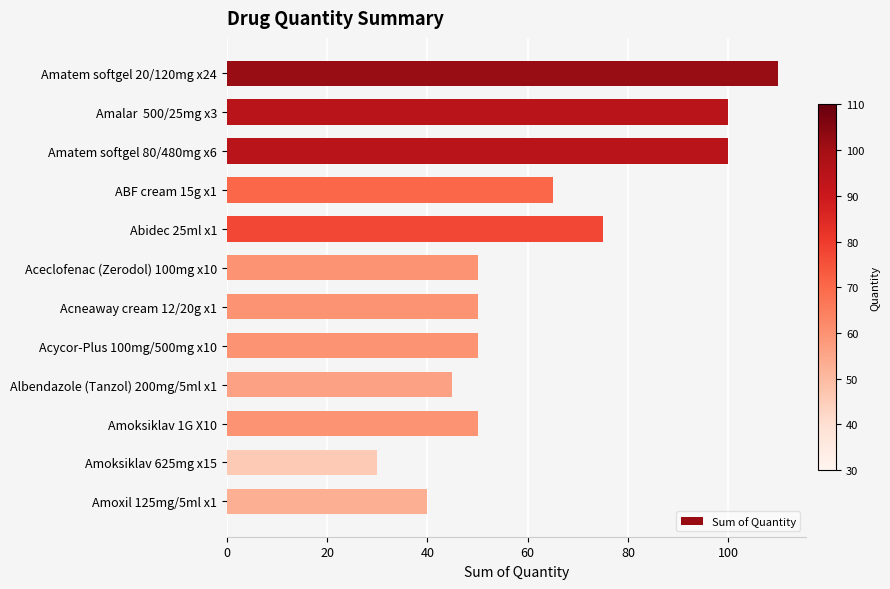

Between ABF cream 15g x1 and Acycor-Plus 100mg/500mg x10, which is larger?

ABF cream 15g x1